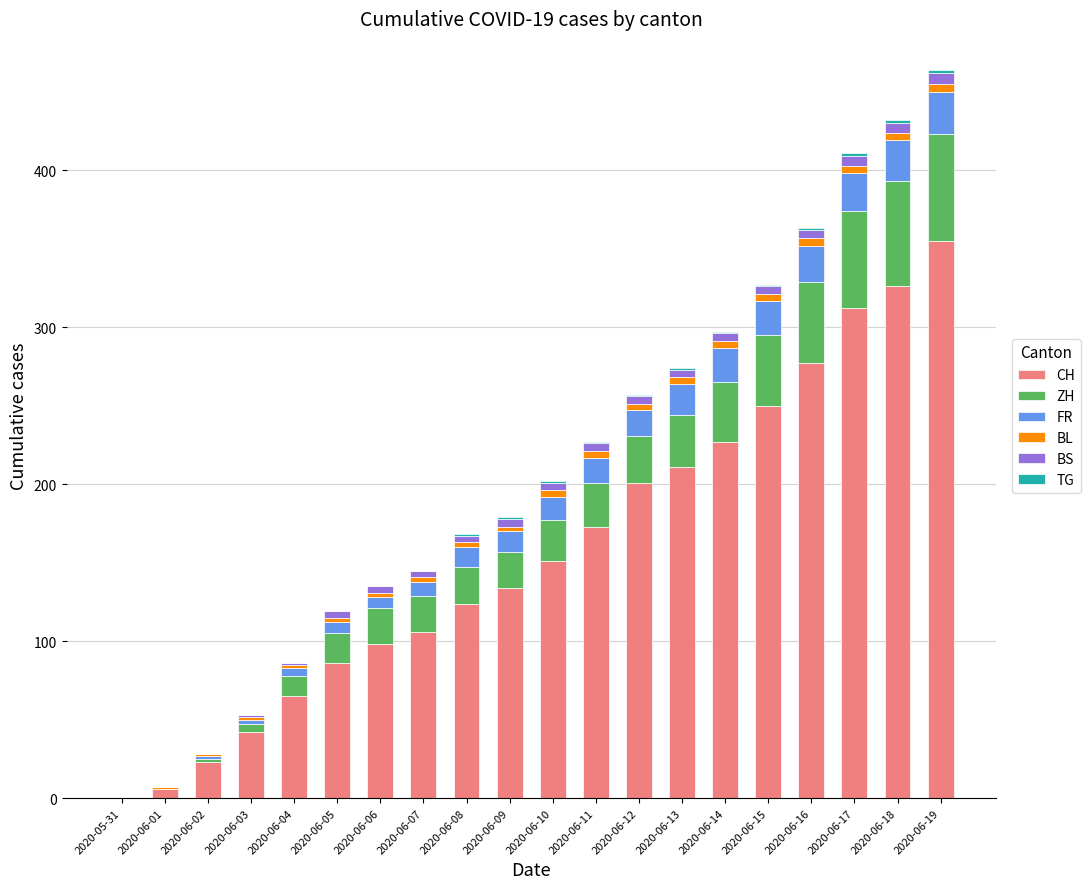

At which category is the sum across all series the highest?

2020-06-19